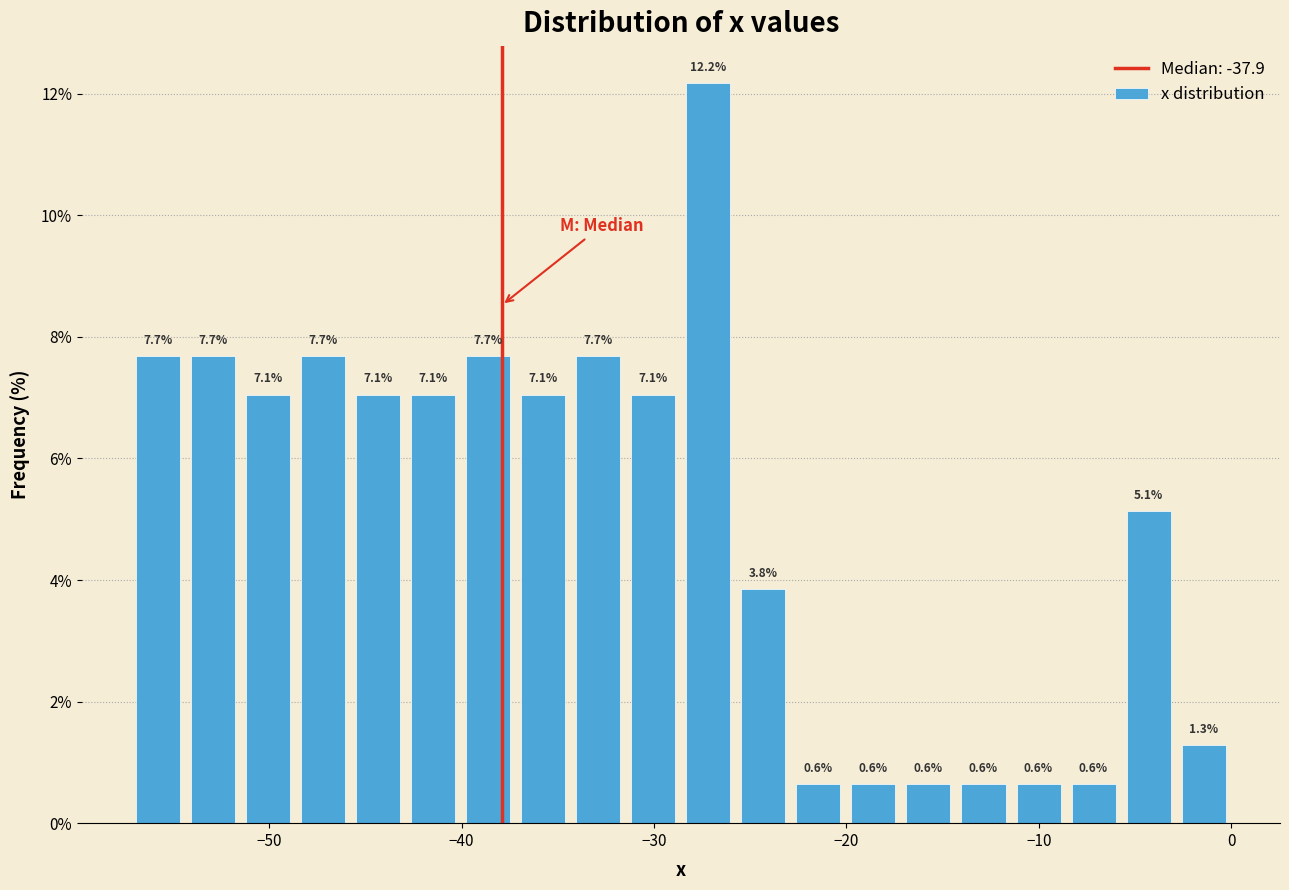

Around what value on the x-axis is the tallest bar? Give the approximate position of its centre, as read against the axis.

-27